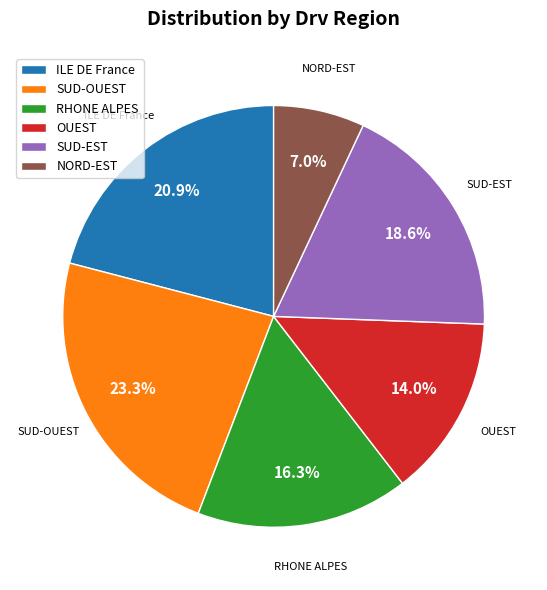

How much of the chart is everything except ILE DE France?

79.1%